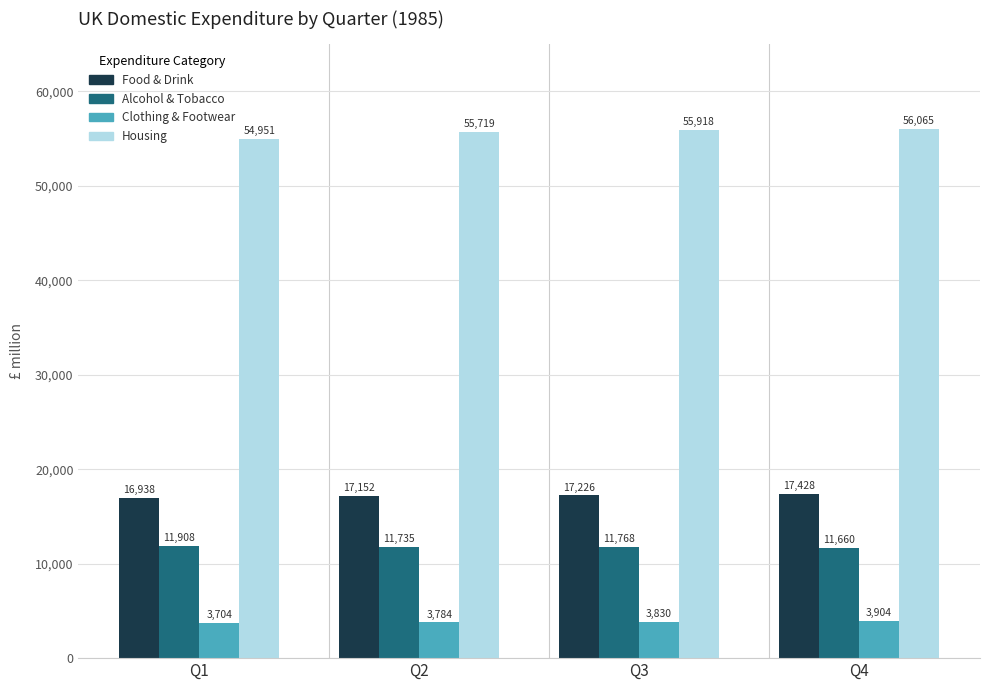

How many bars are there in total?

16